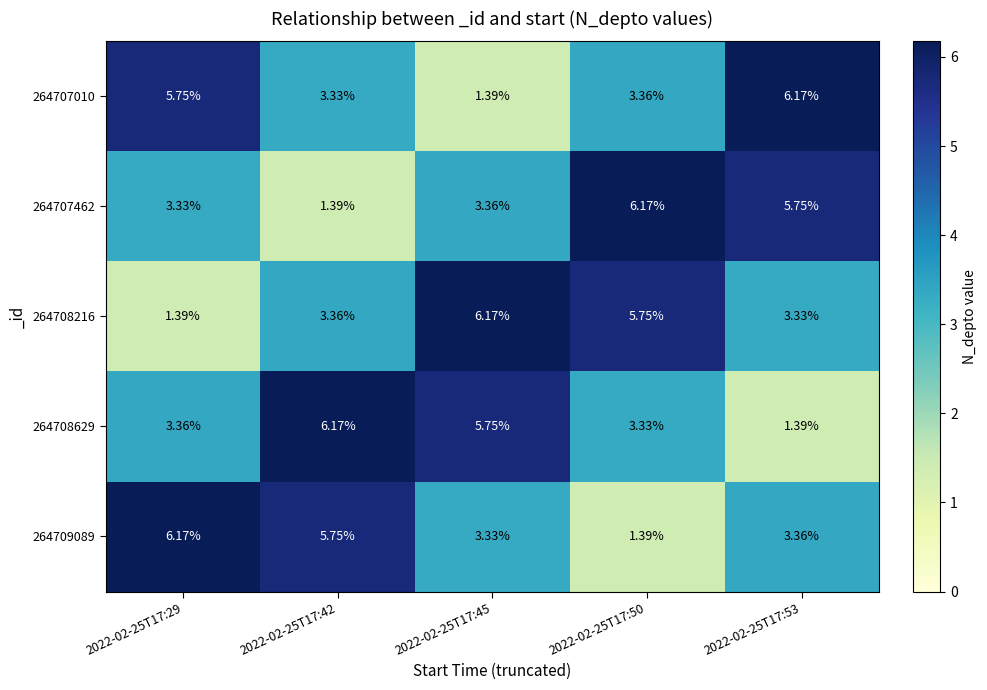

What is the minimum value shown in the chart?

1.4